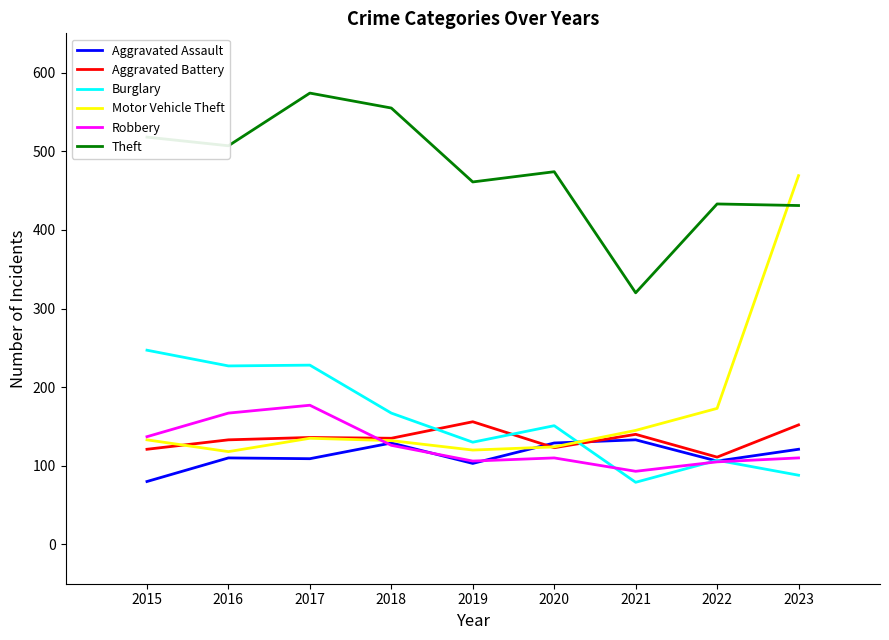

How many lines are shown in the chart?

6